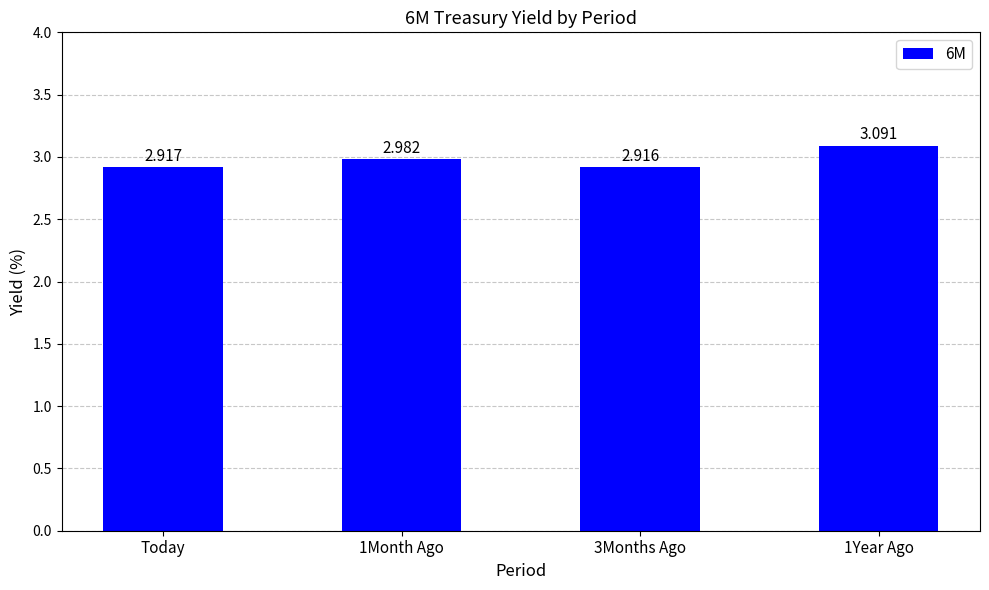

Are the bars grouped side by side (vs. stacked)?

No